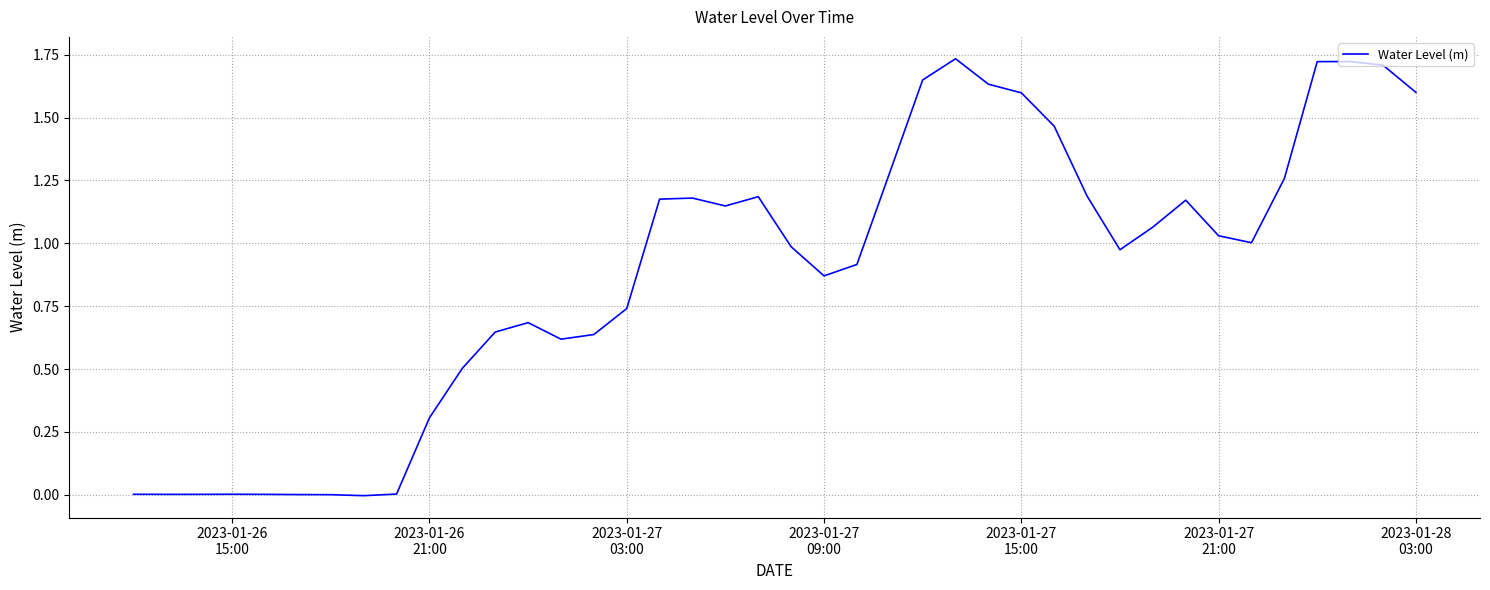

How many lines are shown in the chart?

1